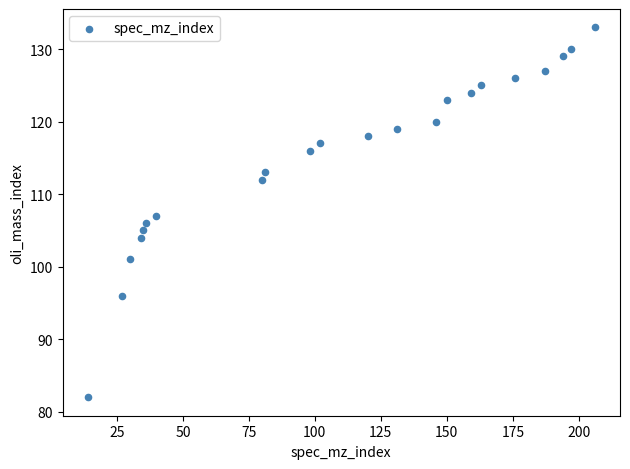

What is the range of Y values (max minus min)?

51